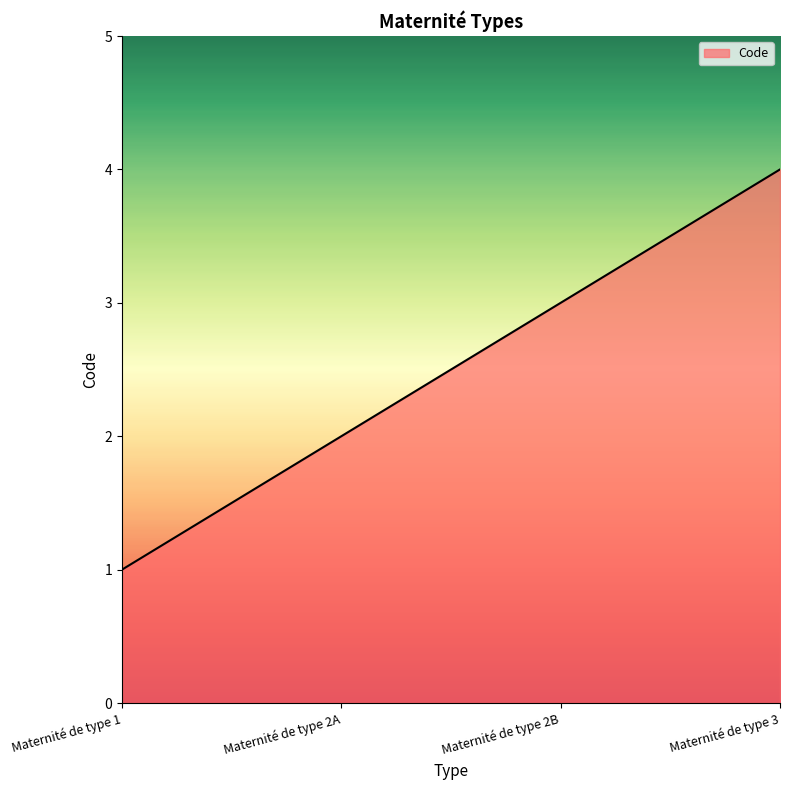

What is the difference between the maximum and minimum values?

3